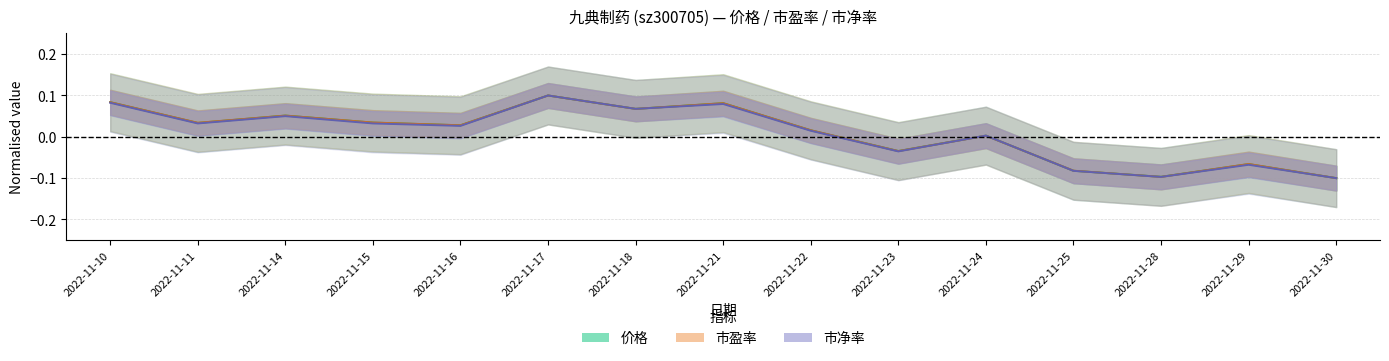

At how many categories does at least one series exceed 0?

10